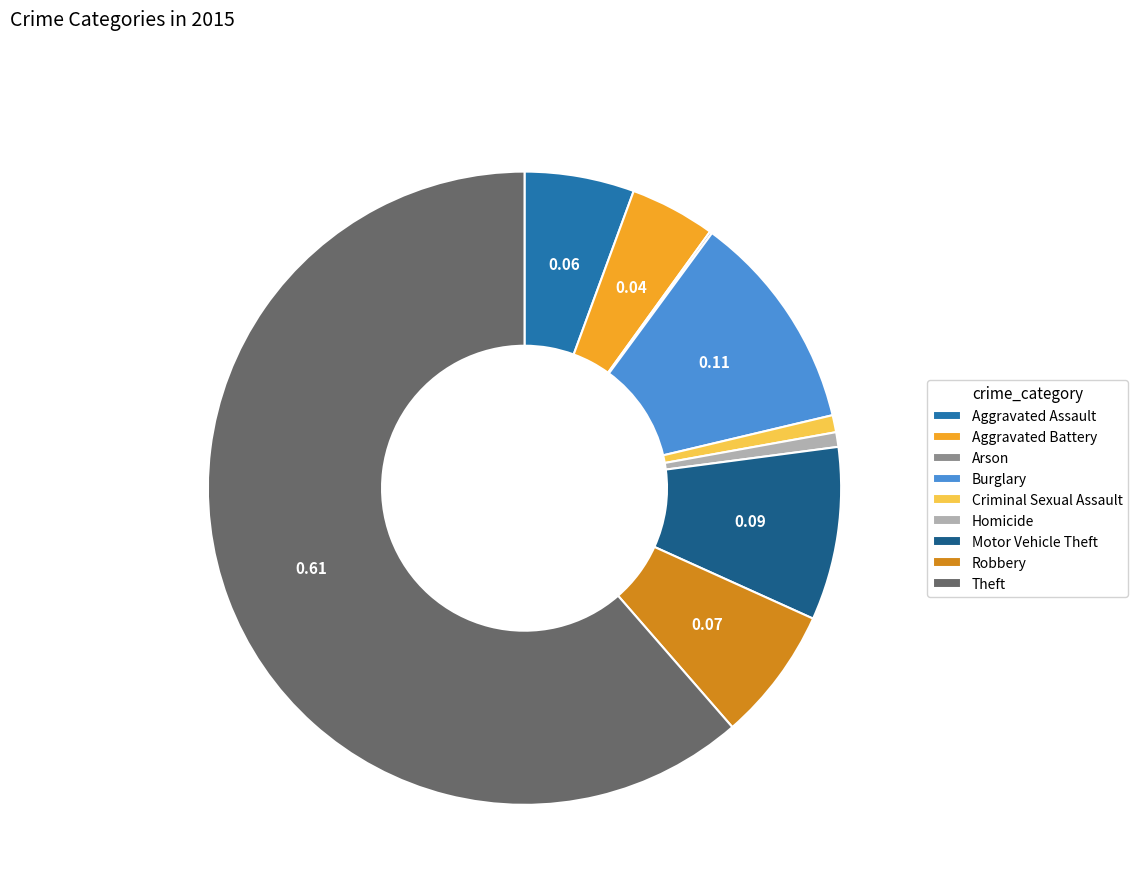

True or false: Aggravated Battery accounts for 12% of the total.

False